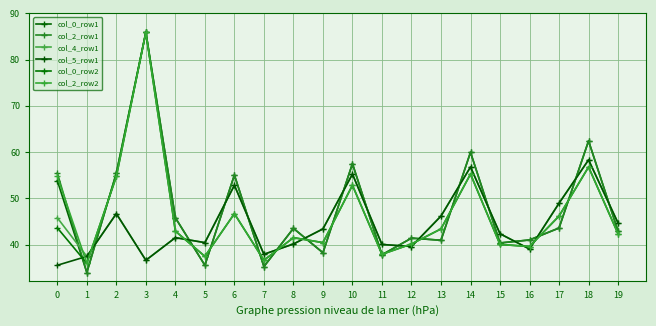

At 0, list the series in order from largest to smallest.

col_2_row1, col_2_row2, col_0_row1, col_4_row1, col_0_row2, col_5_row1